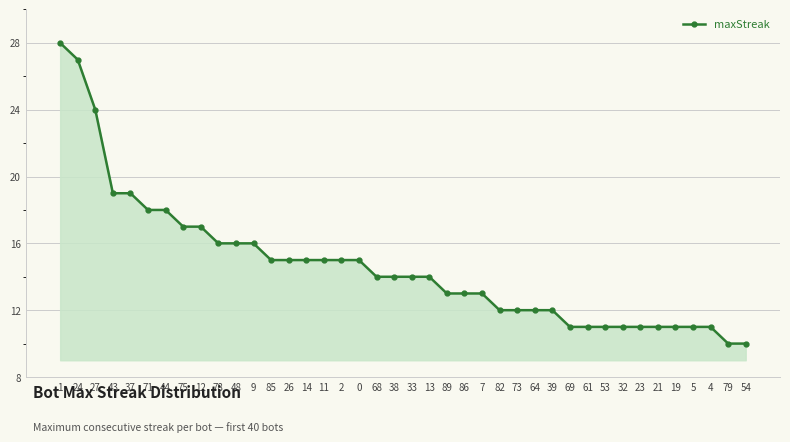

What is the smallest value displayed?

10